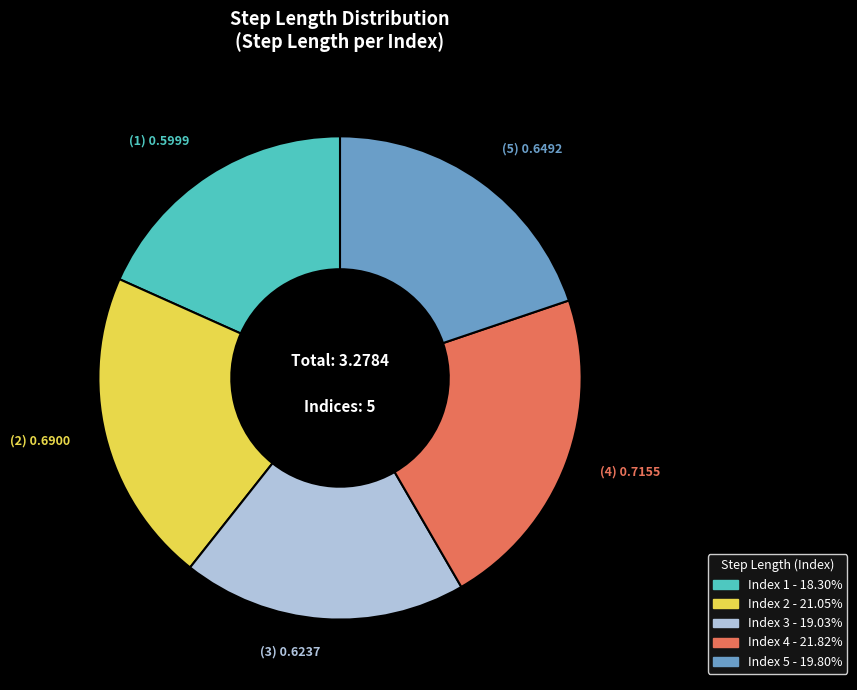

Is there any slice that represents more than half of the pie?

No